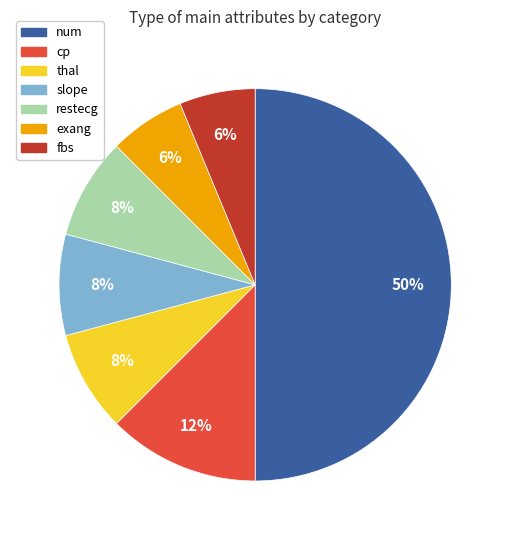

Which slice is the largest?

num